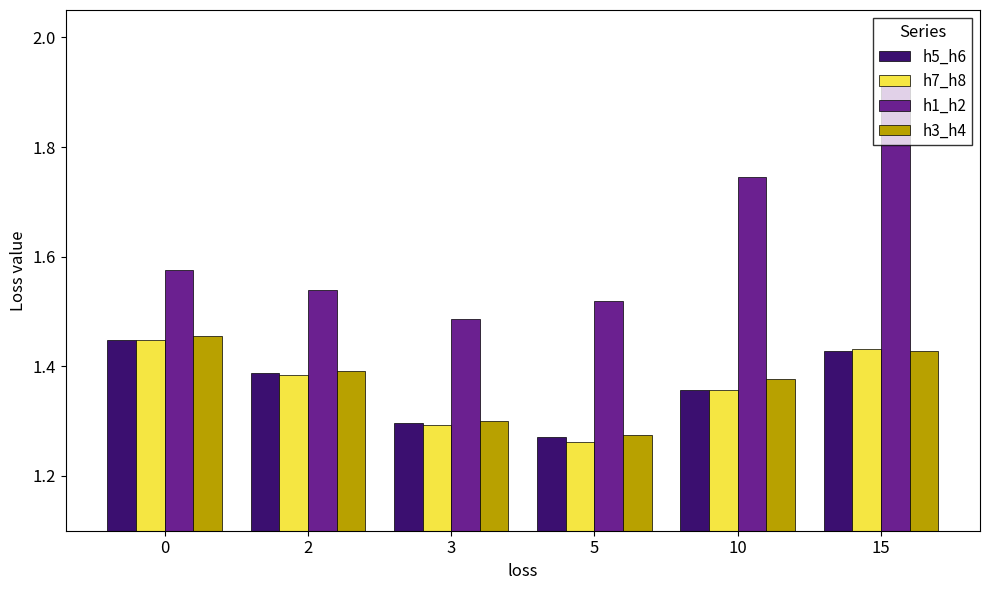

What is the total value across all series at 15?

6.2